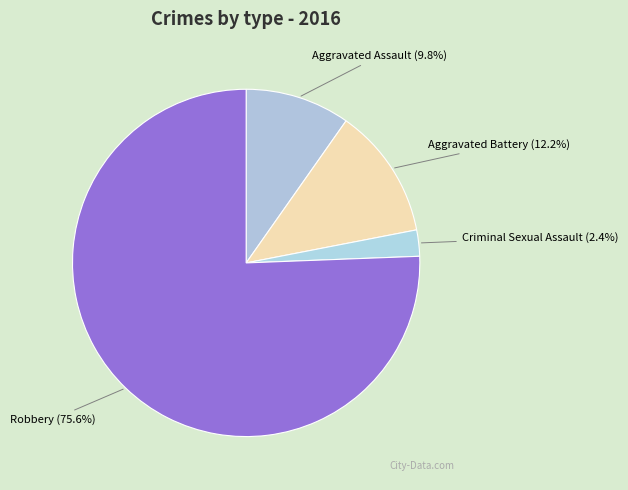

Count the number of slices in the pie.

4